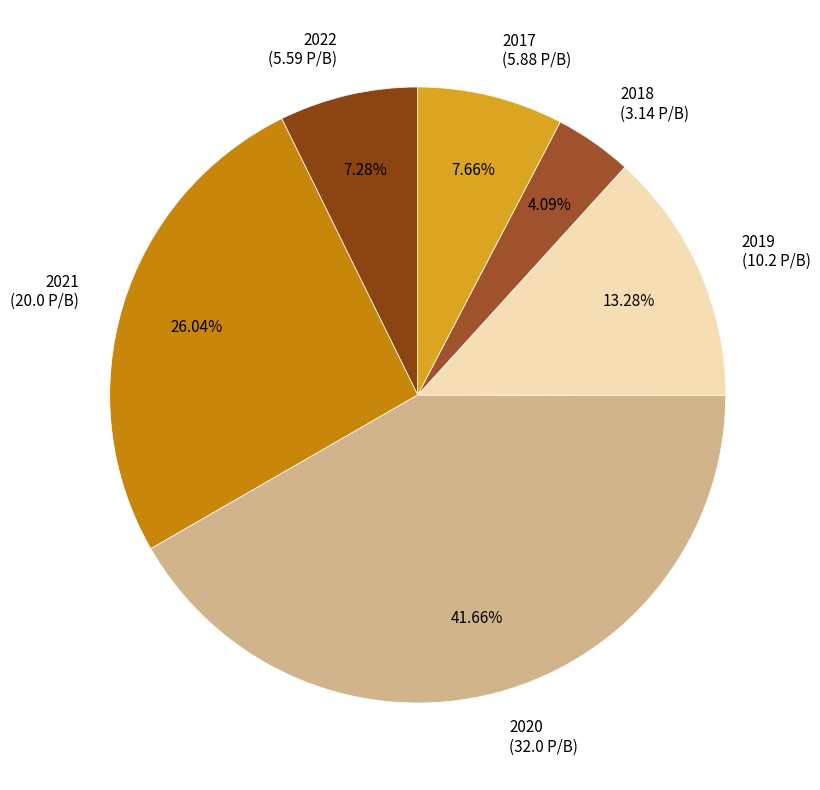

What percentage is the 2018 slice, to the nearest percent?

4%